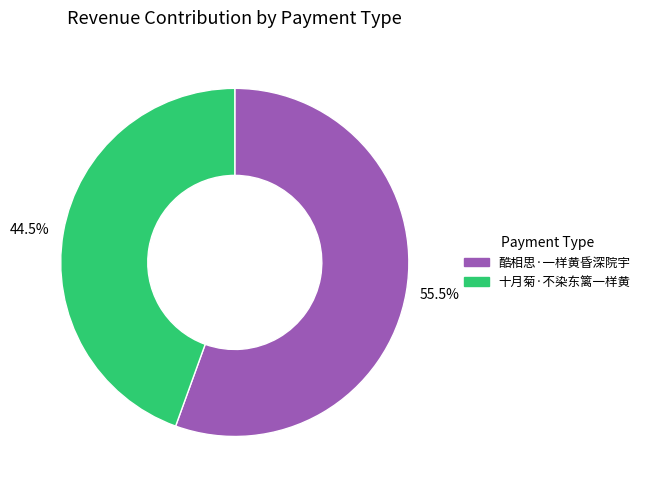

Rank the categories by value from highest to lowest.

酷相思·一样黄昏深院宇, 十月菊·不染东篱一样黄